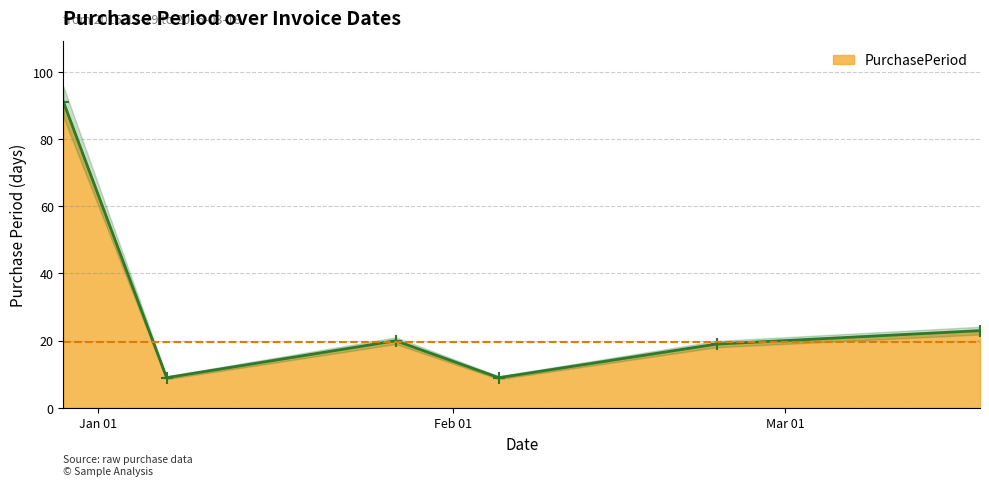

What is the maximum value for PurchasePeriod?

91